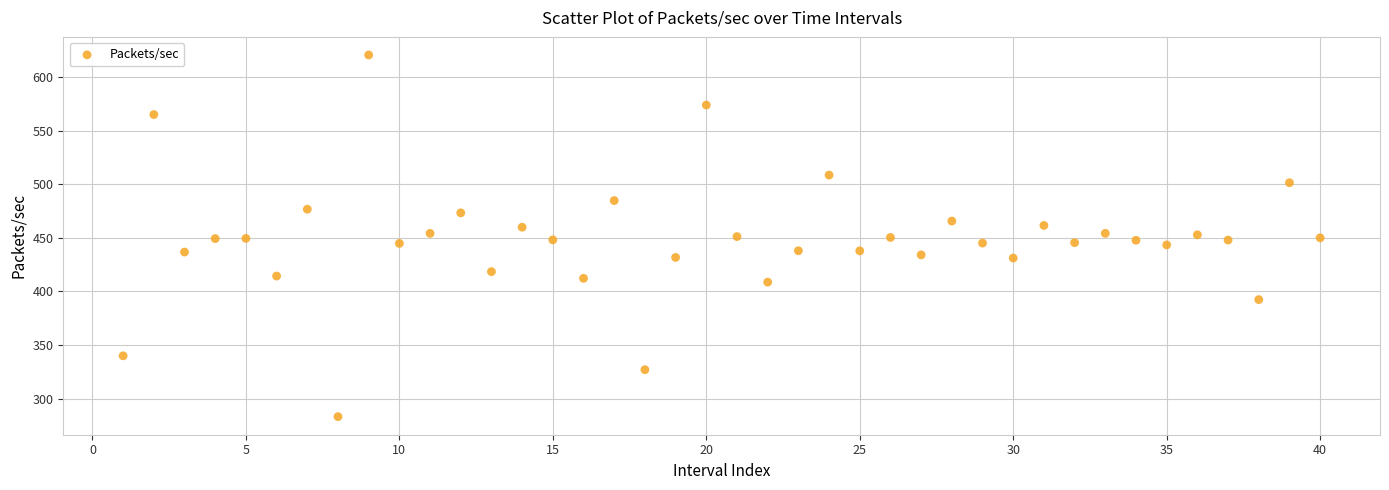

How many points are shown in the scatter plot?

40